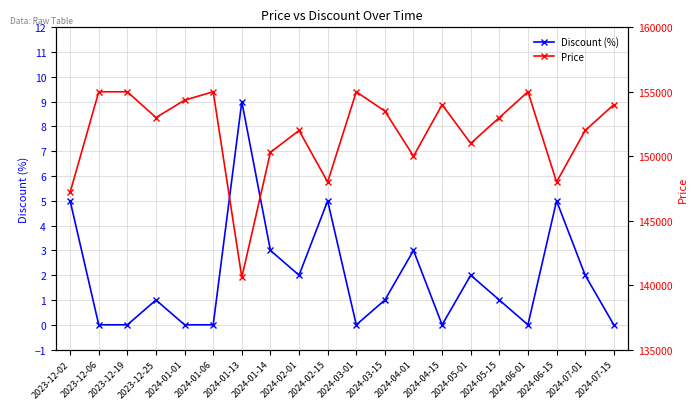

What position from the right is 2024-07-15?

1